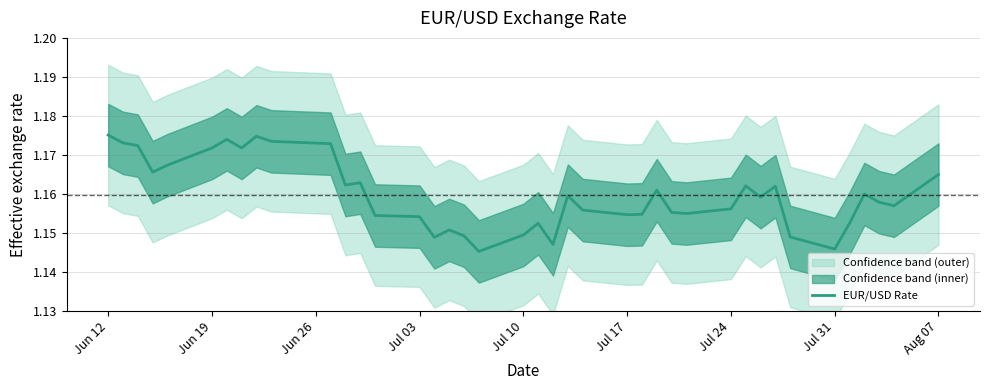

The value of EUR/USD Rate at Jul 03 is 0.6. True or false?

False